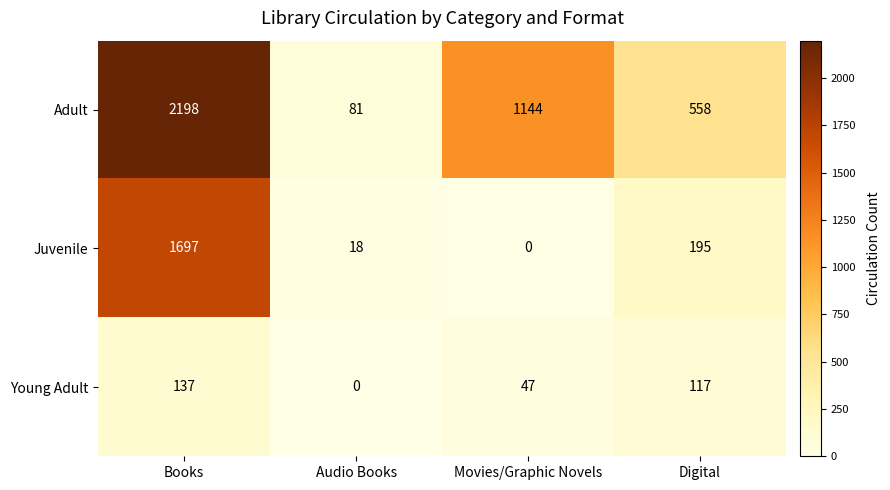

Rank the series by their maximum value, from lowest to highest.

Young Adult, Juvenile, Adult